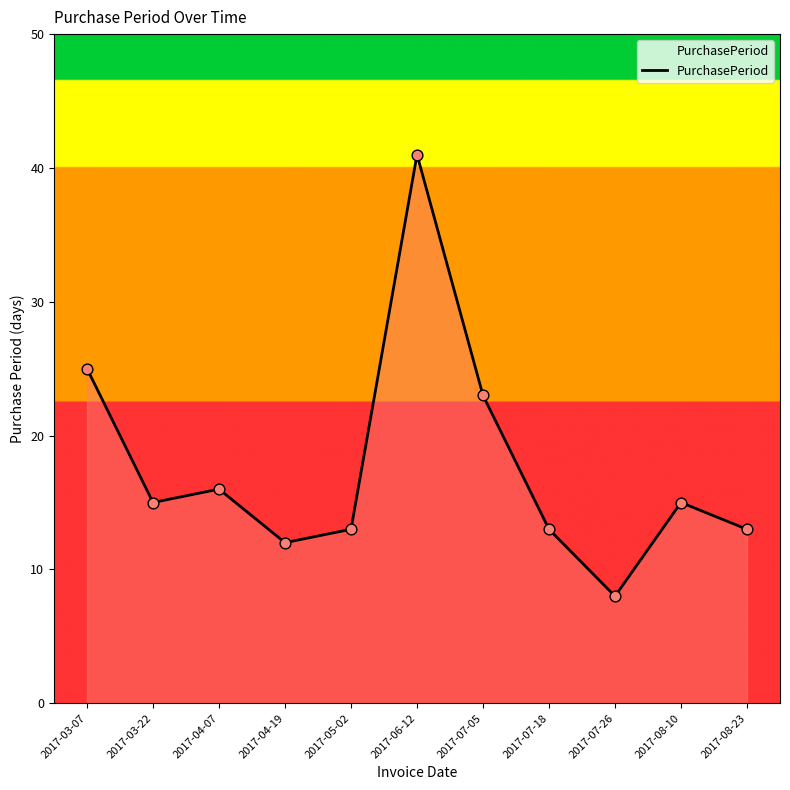

Approximately how many times larger is the value at 2017-06-12 compared to 2017-03-22?

2.7